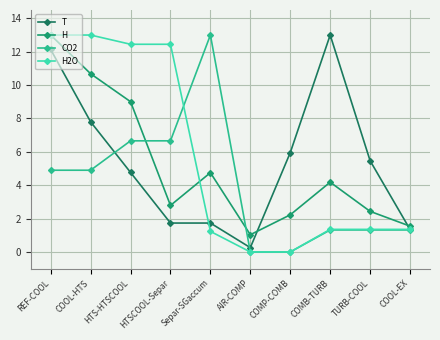

Rank the series by their maximum value, from lowest to highest.

T, H, CO2, H2O